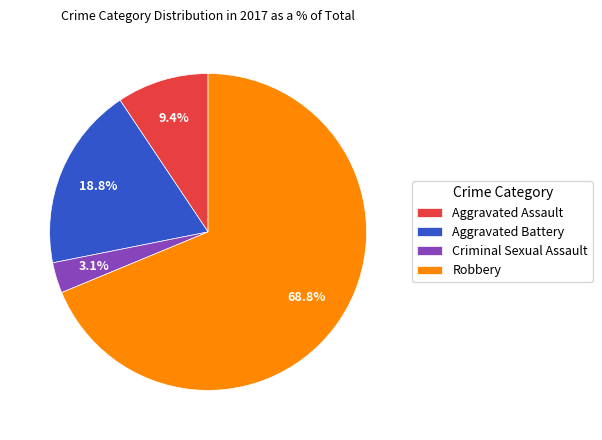

To the nearest percent, what is the average slice percentage?

25%